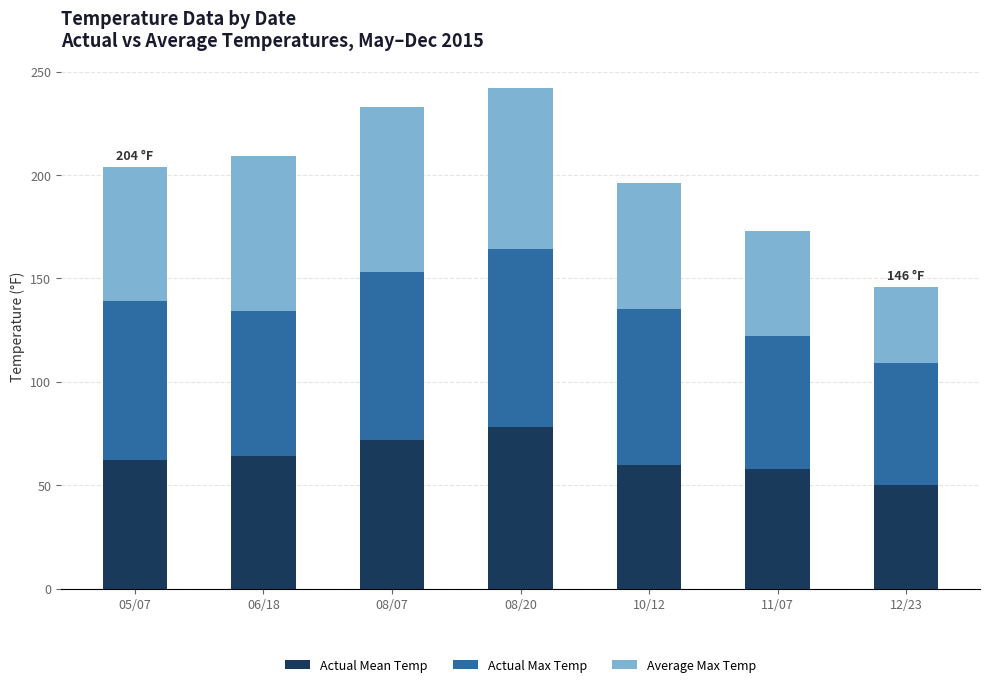

What is the difference between the second highest and second lowest values in the Actual Mean Temp series?

14